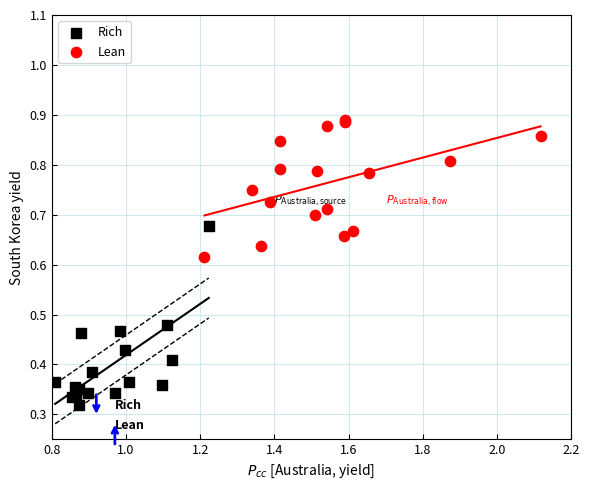

Which series contains the highest Y value?

Lean